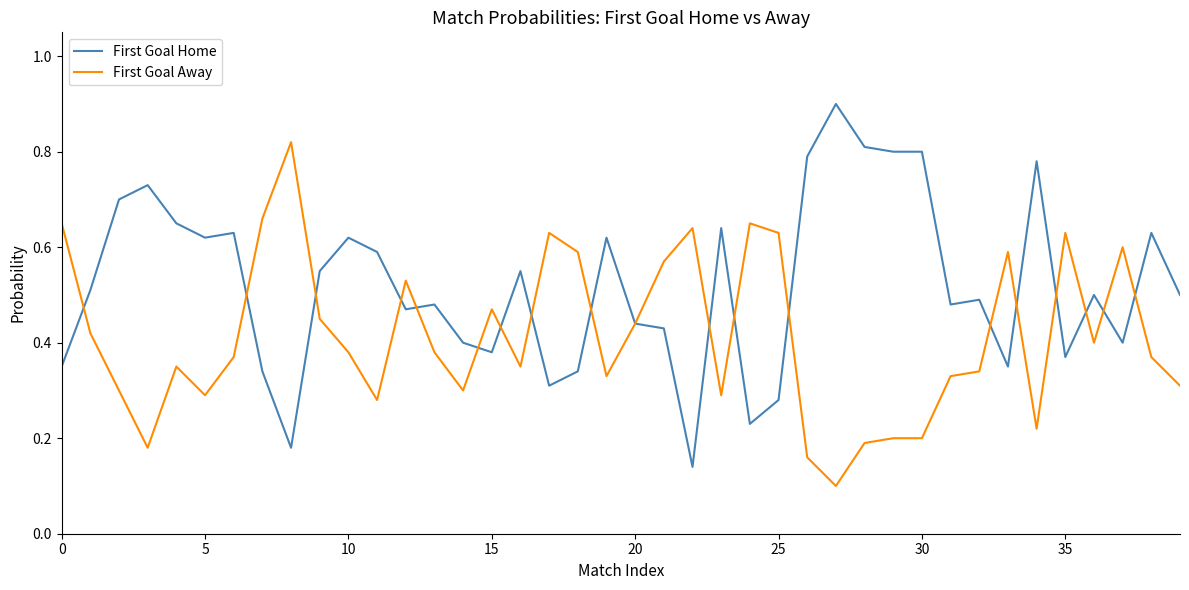

What is the sum of all First Goal Away values?

16.6